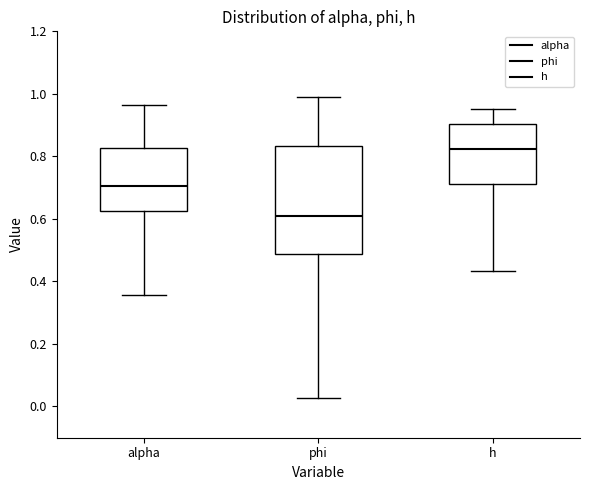

Reading left to right, transcribe this box plot: for each box, give where its median line is, the range the box spans, and where its two whiskers end, as read against the y-axis. The values are not printed on the chart, so give them approximately, as read against the axis.

alpha: median 0.70, box 0.62 to 0.82, whiskers 0.36 to 0.96
phi: median 0.60, box 0.48 to 0.84, whiskers 0.02 to 0.98
h: median 0.82, box 0.72 to 0.90, whiskers 0.44 to 0.96